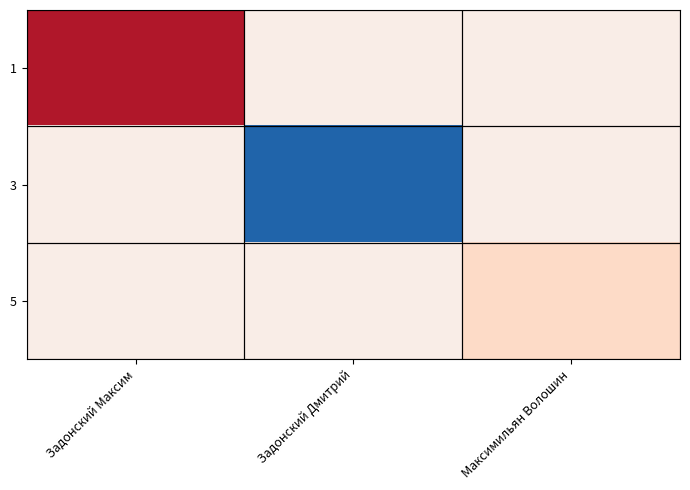

Which series has the largest range (max minus min)?

3